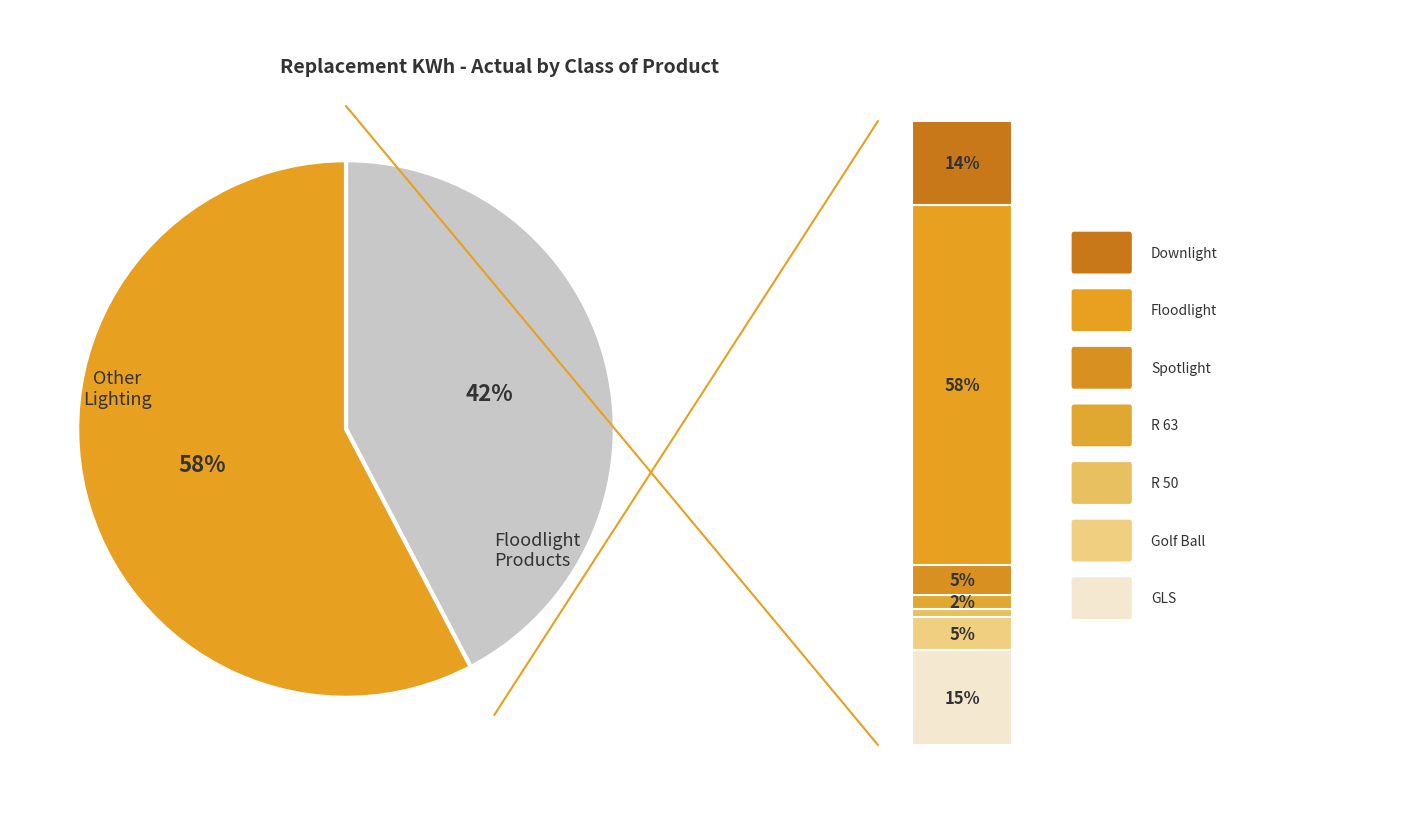

To the nearest percent, what percentage of the pie is R 50?

1%